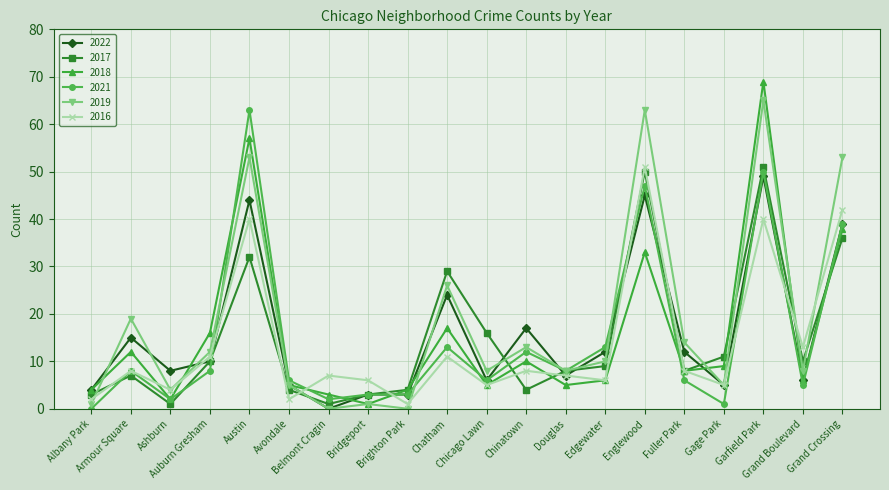

Which series has the largest total across all categories?

2019